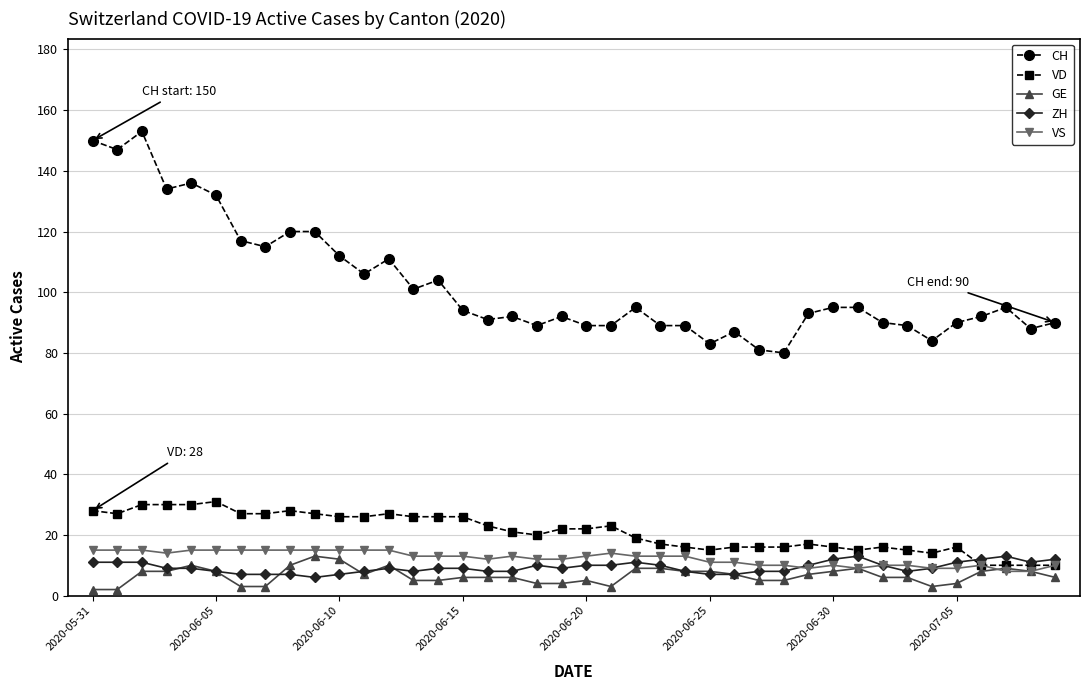

True or false: GE has more than 1 interior local peaks.

True